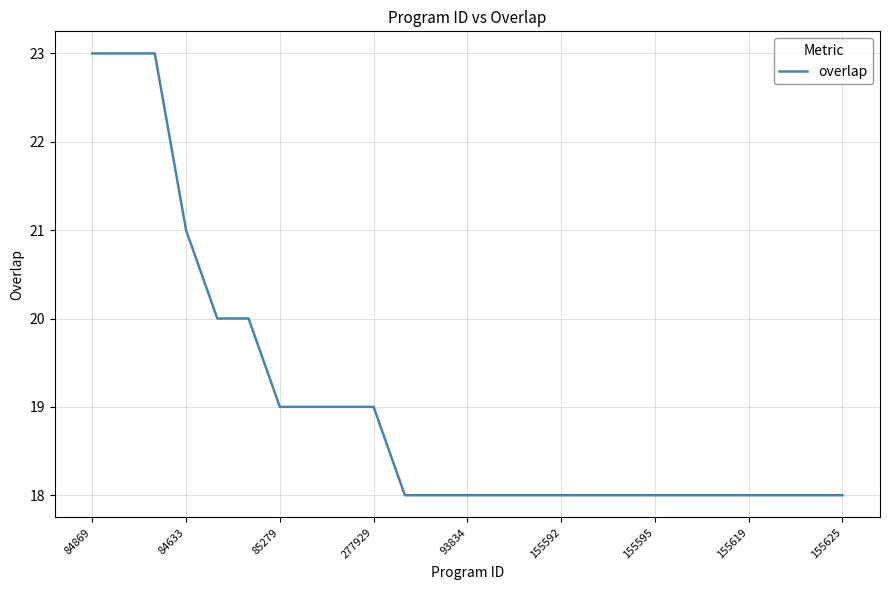

What is the difference between the maximum and minimum values?

5